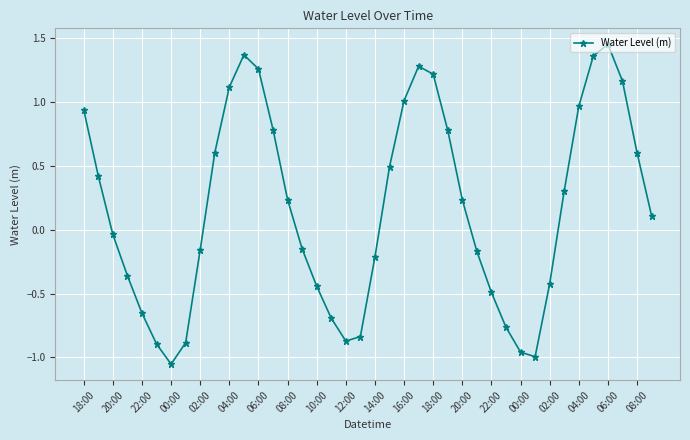

How many series are shown in this chart?

1